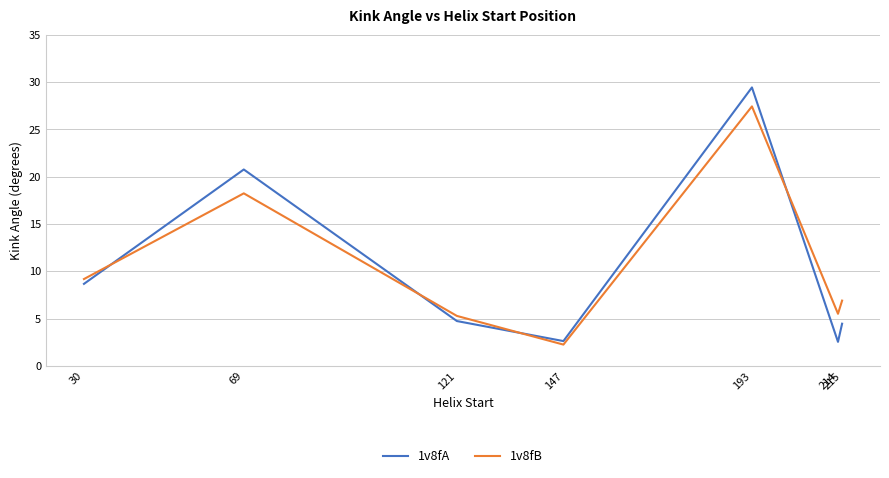

Is the value of 1v8fA at 121 greater than the value of 1v8fB at 215?

No